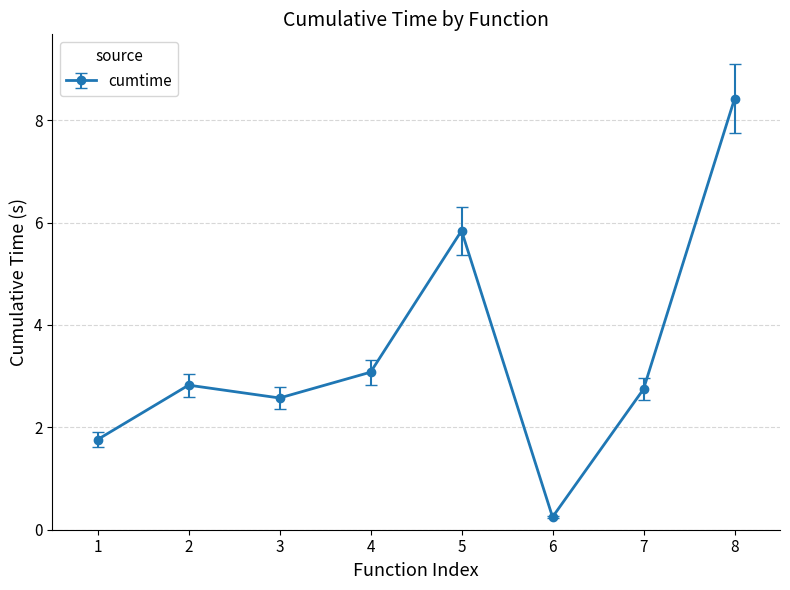

List the labels in order of value, largest first.

8, 5, 4, 2, 7, 3, 1, 6